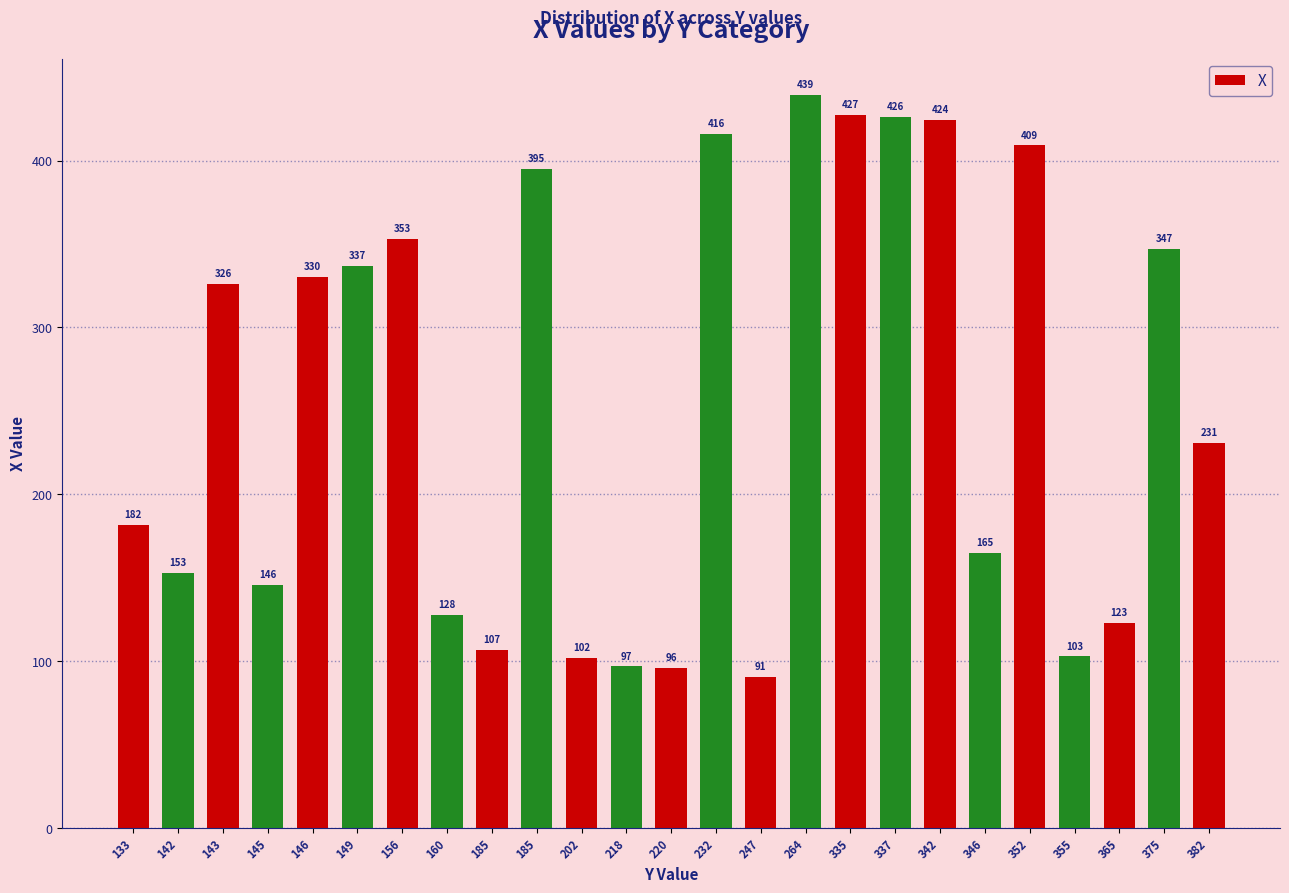

List the labels in order of value, smallest first.

247, 220, 218, 202, 355, 185, 365, 160, 145, 142, 346, 133, 382, 143, 146, 149, 375, 156, 185, 352, 232, 342, 337, 335, 264